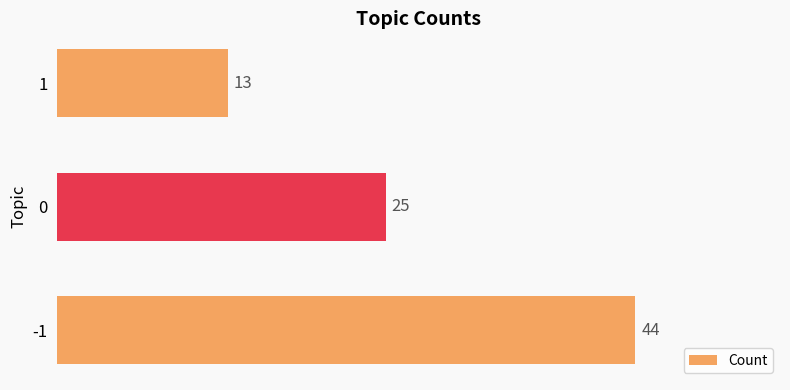

Reading top to bottom, what are all the values shown in this chart?

1=13	0=25	-1=44